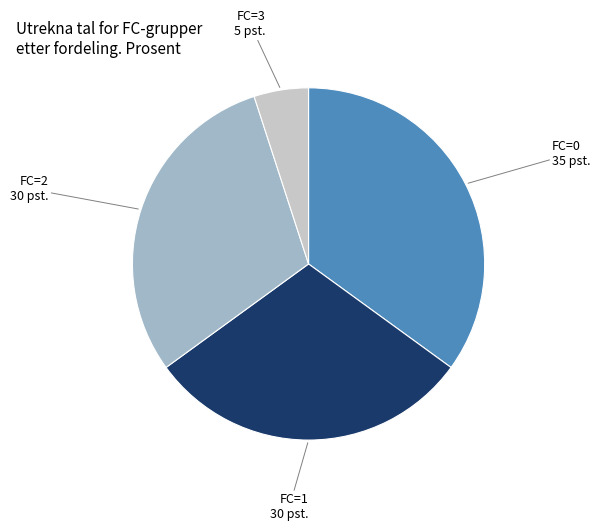

Is the sum of FC=1 and FC=3 greater than half?

No